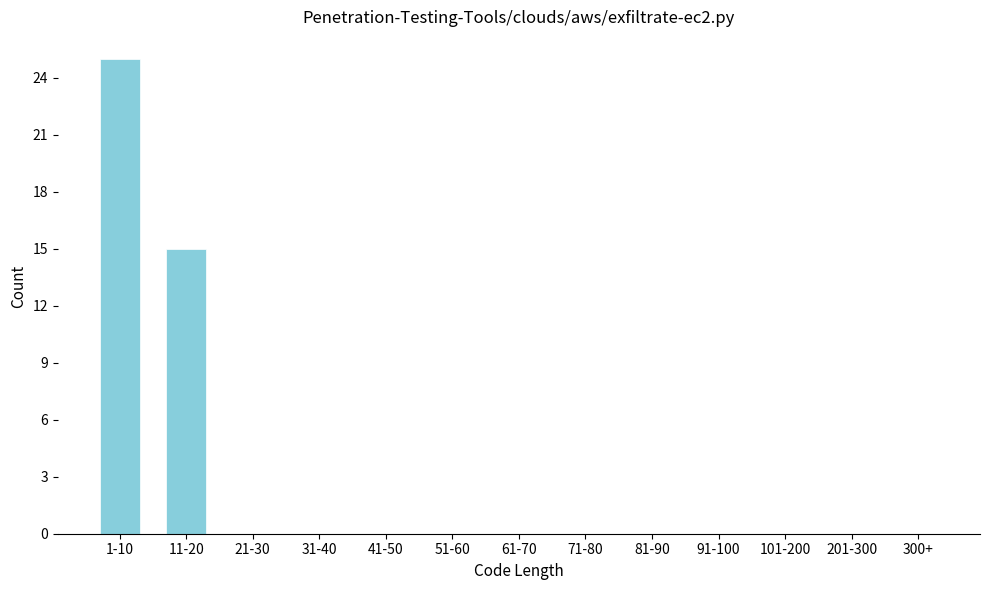

Reading left to right, list all the values displayed in this chart.

1-10=25	11-20=15	21-30=0	31-40=0	41-50=0	51-60=0	61-70=0	71-80=0	81-90=0	91-100=0	101-200=0	201-300=0	300+=0